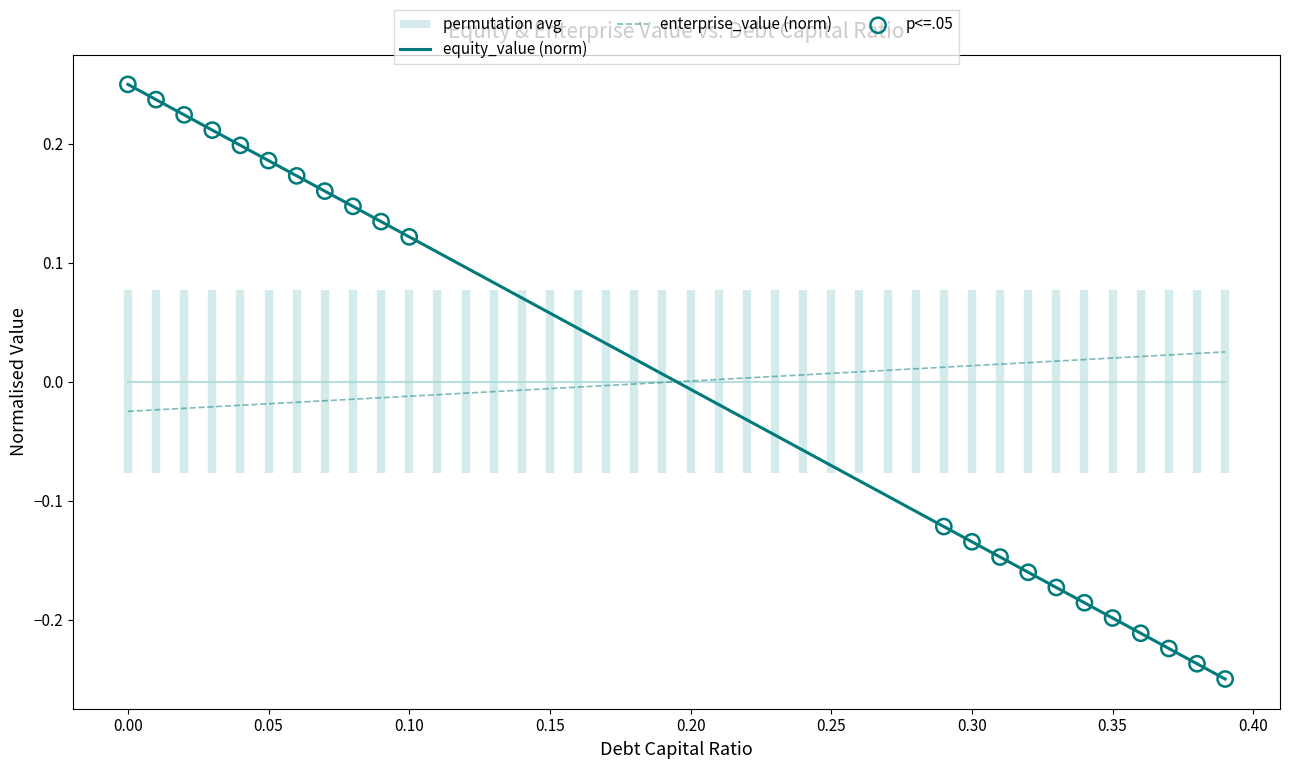

True or false: equity_value (norm) and enterprise_value (norm) cross at least once.

True